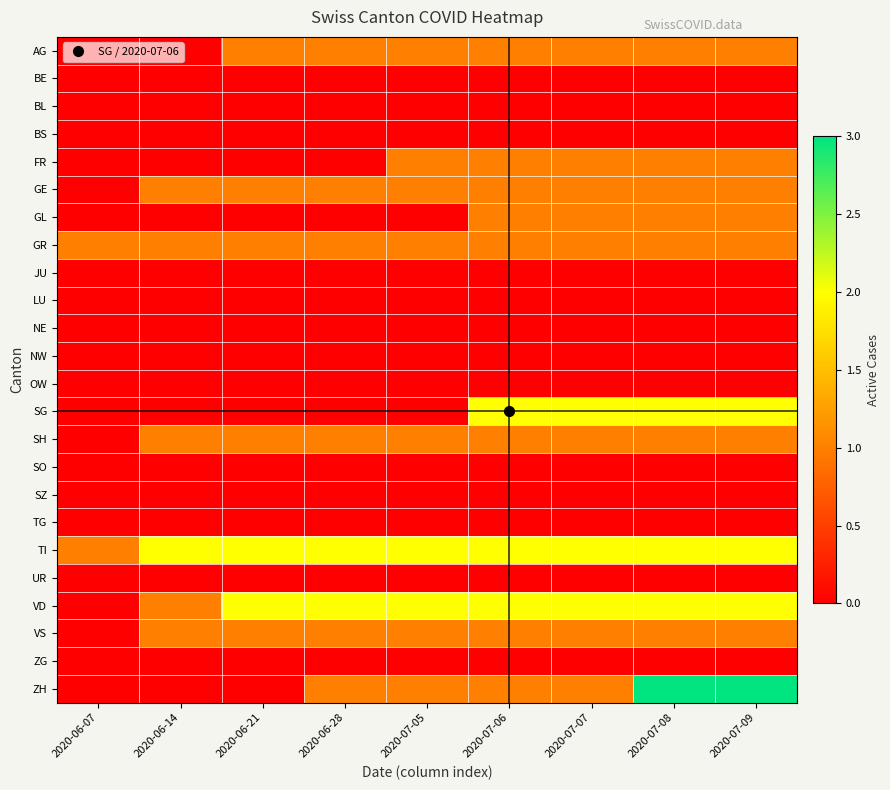

What is the spread (max minus min) of values at 2020-07-05?

2